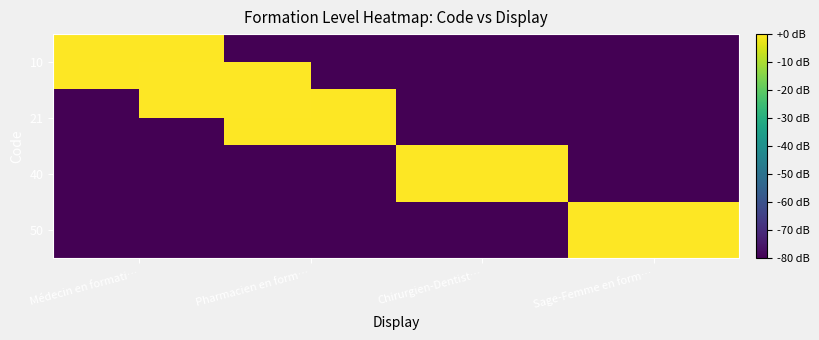

Reading left to right, what are all the values shown in this chart?

10: Médecin en formati…=0	Pharmacien en form…=-80	Chirurgien-Dentist…=-80	Sage-Femme en form…=-80
21: Médecin en formati…=-80	Pharmacien en form…=0	Chirurgien-Dentist…=-80	Sage-Femme en form…=-80
40: Médecin en formati…=-80	Pharmacien en form…=-80	Chirurgien-Dentist…=0	Sage-Femme en form…=-80
50: Médecin en formati…=-80	Pharmacien en form…=-80	Chirurgien-Dentist…=-80	Sage-Femme en form…=0